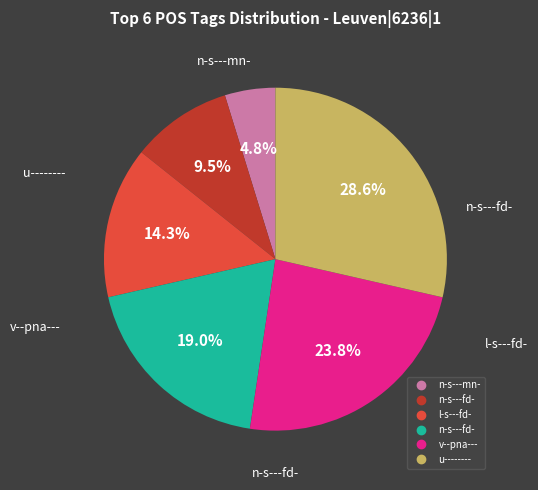

Is there a majority slice in this chart?

No